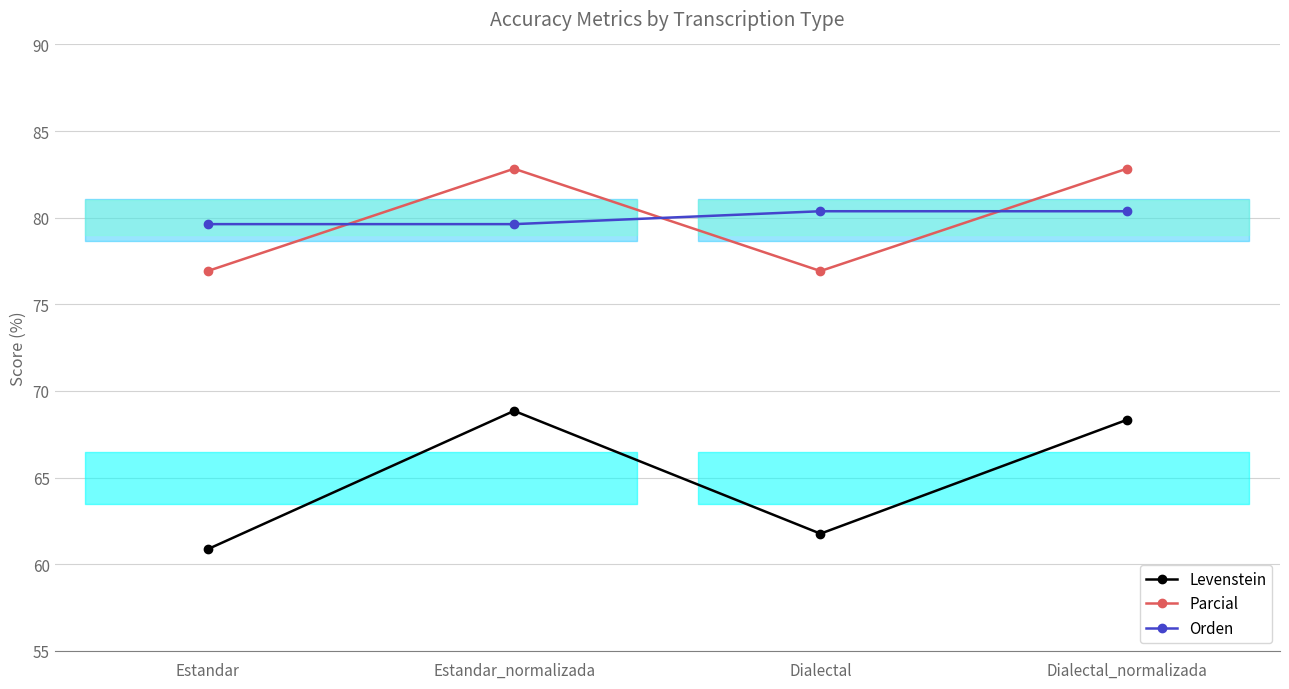

Where does the Orden series first go above 80?

Dialectal